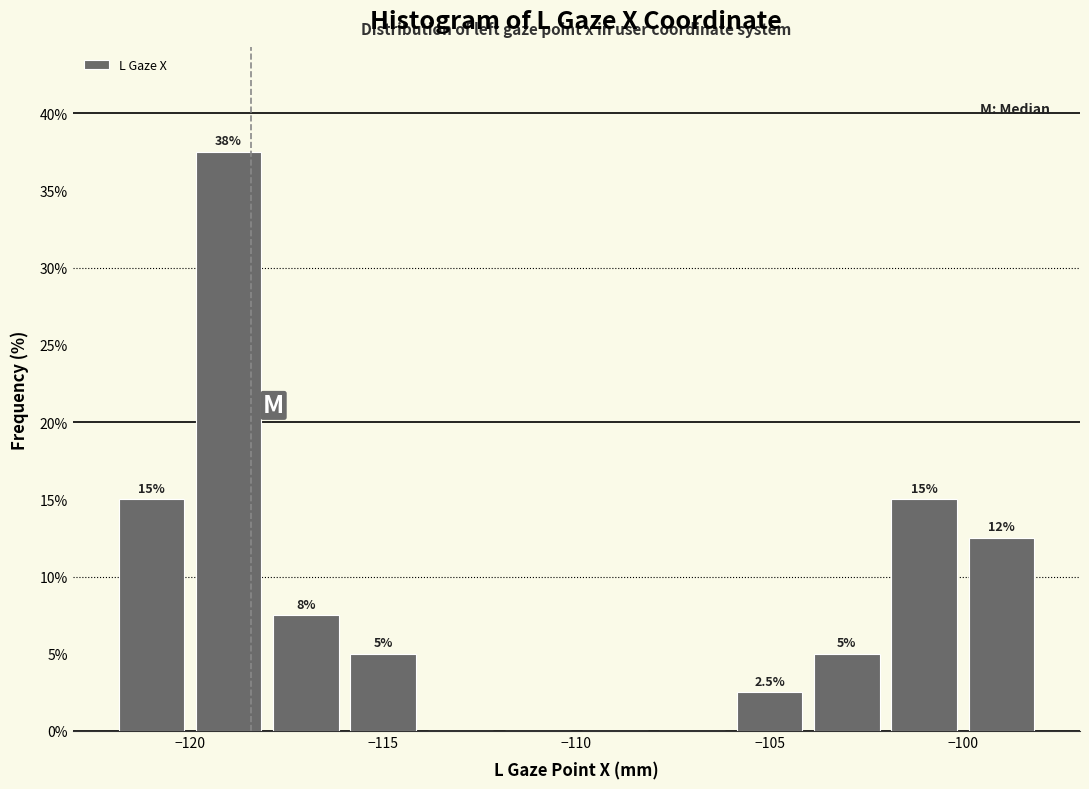

Over which range of the x-axis is the bar tallest?

-120 to -118